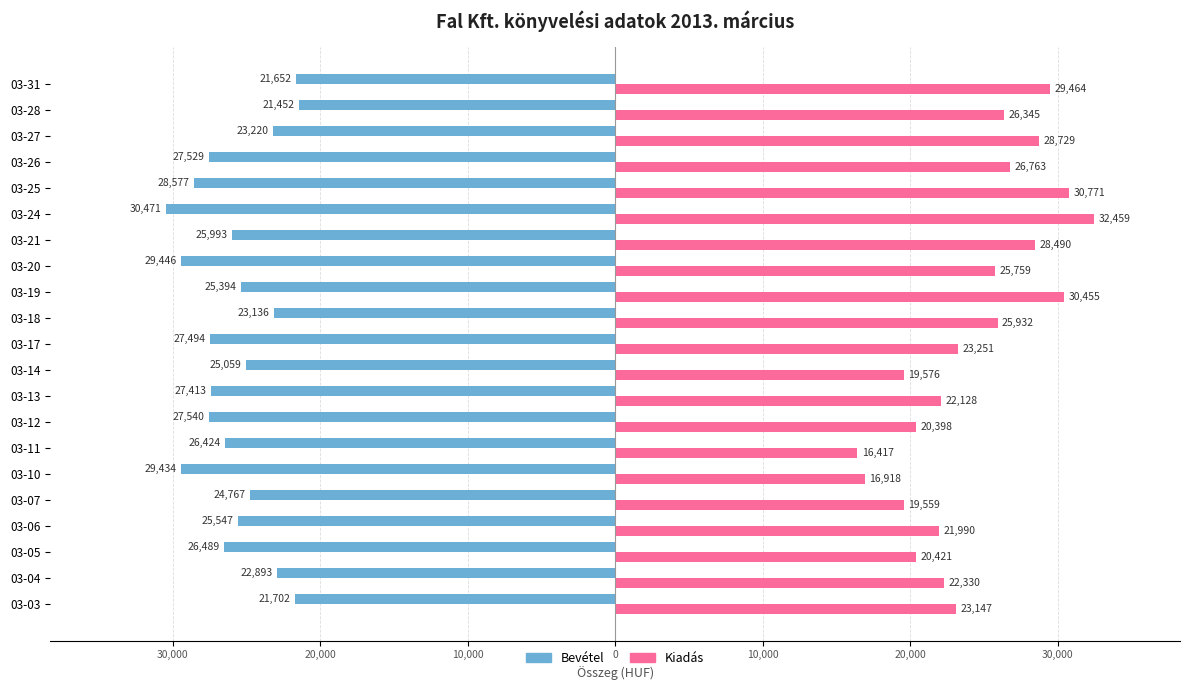

Reading left to right, what are all the values shown in this chart?

Bevétel: -21702	-22893	-26489	-25547	-24767	-29434	-26424	-27540	-27413	-25059	-27494	-23136	-25394	-29446	-25993	-30471	-28577	-27529	-23220	-21452	-21652
Kiadás: 23147	22330	20421	21990	19559	16918	16417	20398	22128	19576	23251	25932	30455	25759	28490	32459	30771	26763	28729	26345	29464